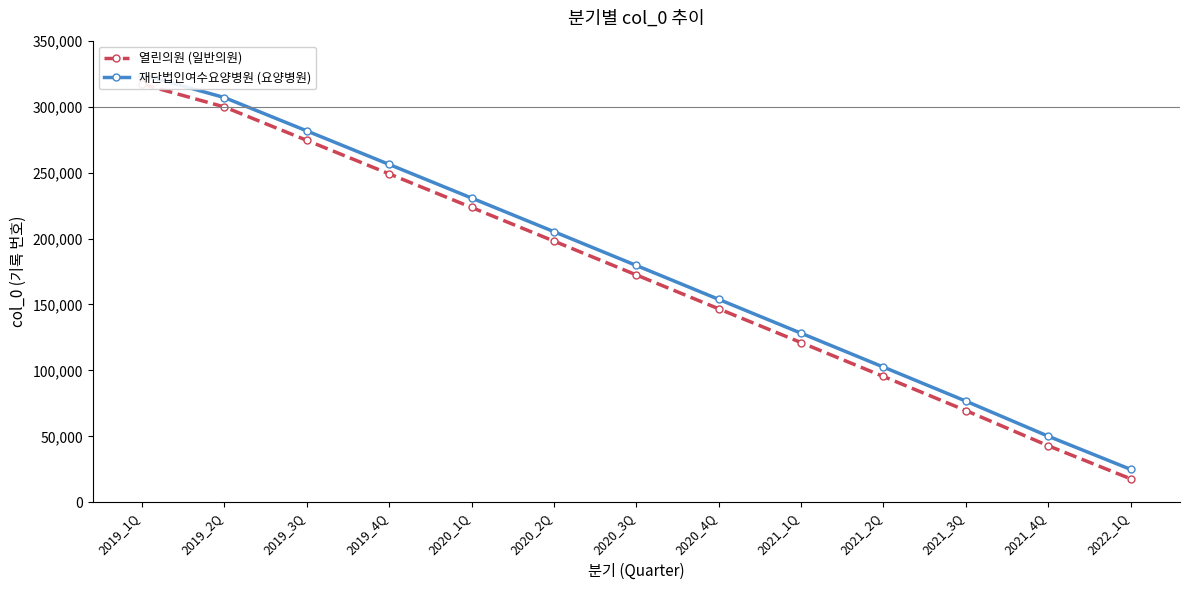

What are all the series names shown in the legend?

열린의원 (일반의원), 재단법인여수요양병원 (요양병원)